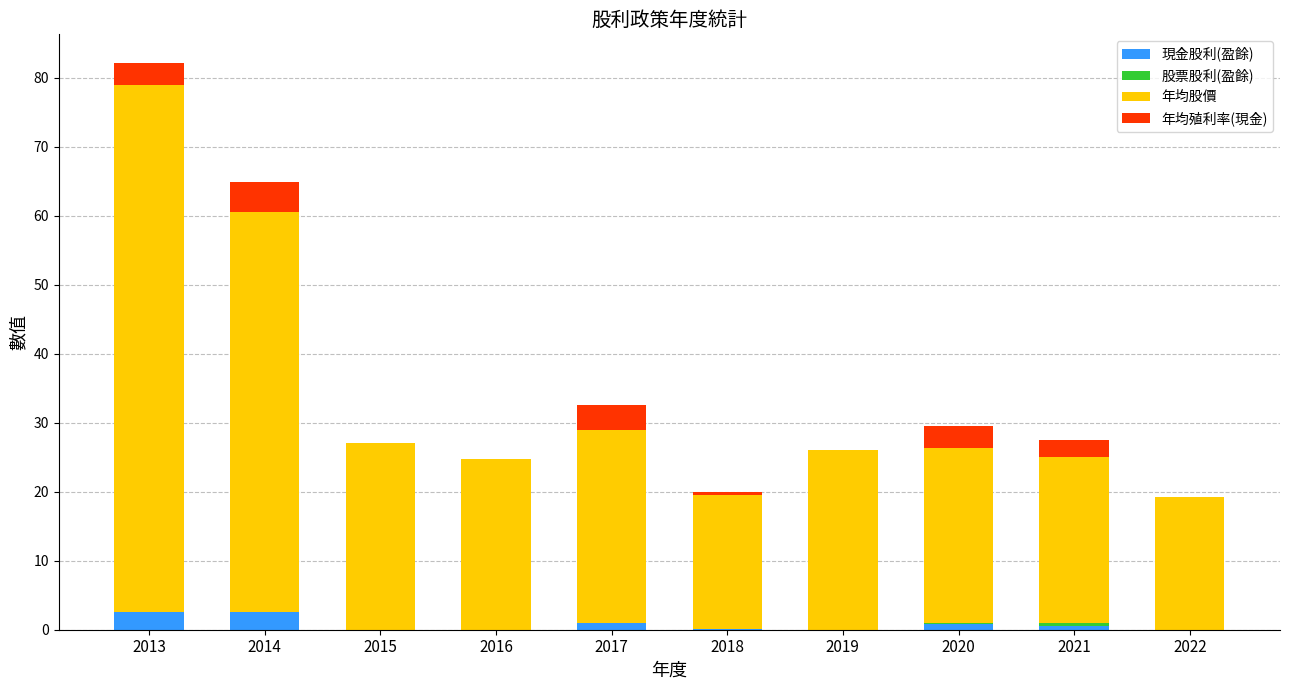

True or false: 現金股利(盈餘) has a value of 0.0 at 2019.

True